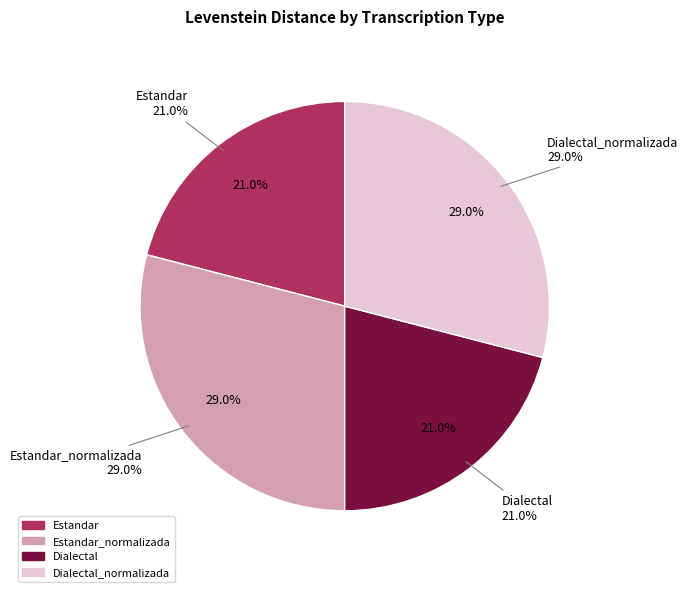

What percentage is the Dialectal_normalizada slice, to the nearest percent?

29%